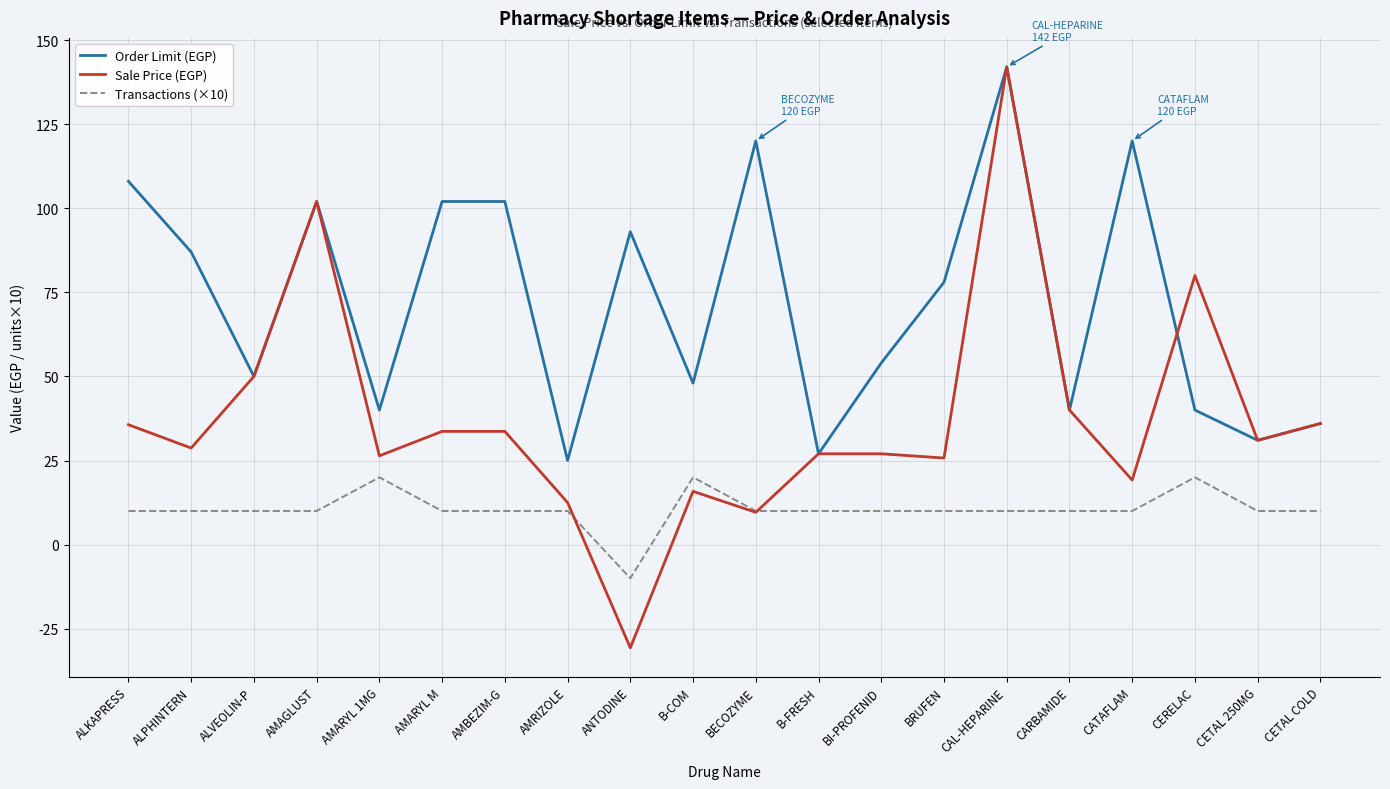

What is the lowest value of the Sale Price (EGP) series?

-30.7